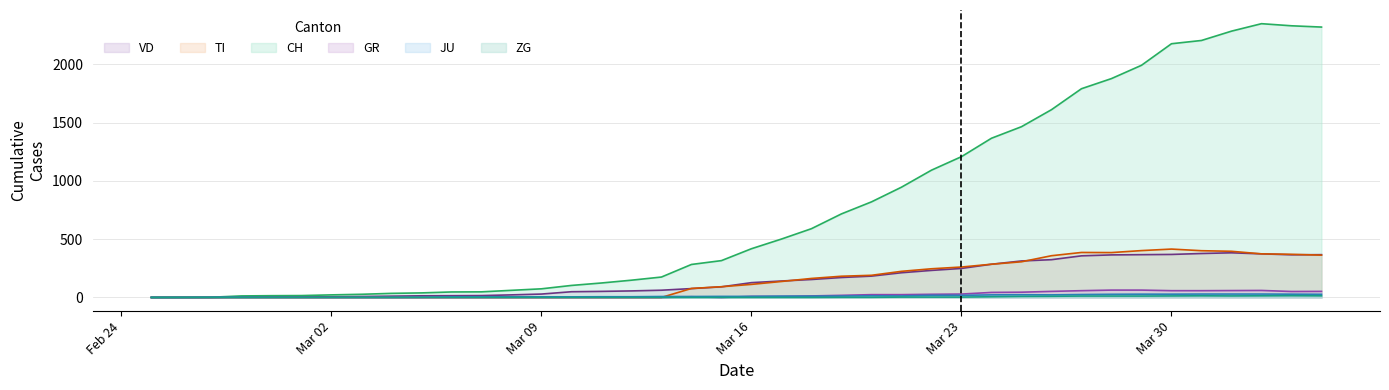

At which label does JU reach its peak?

2020-03-31